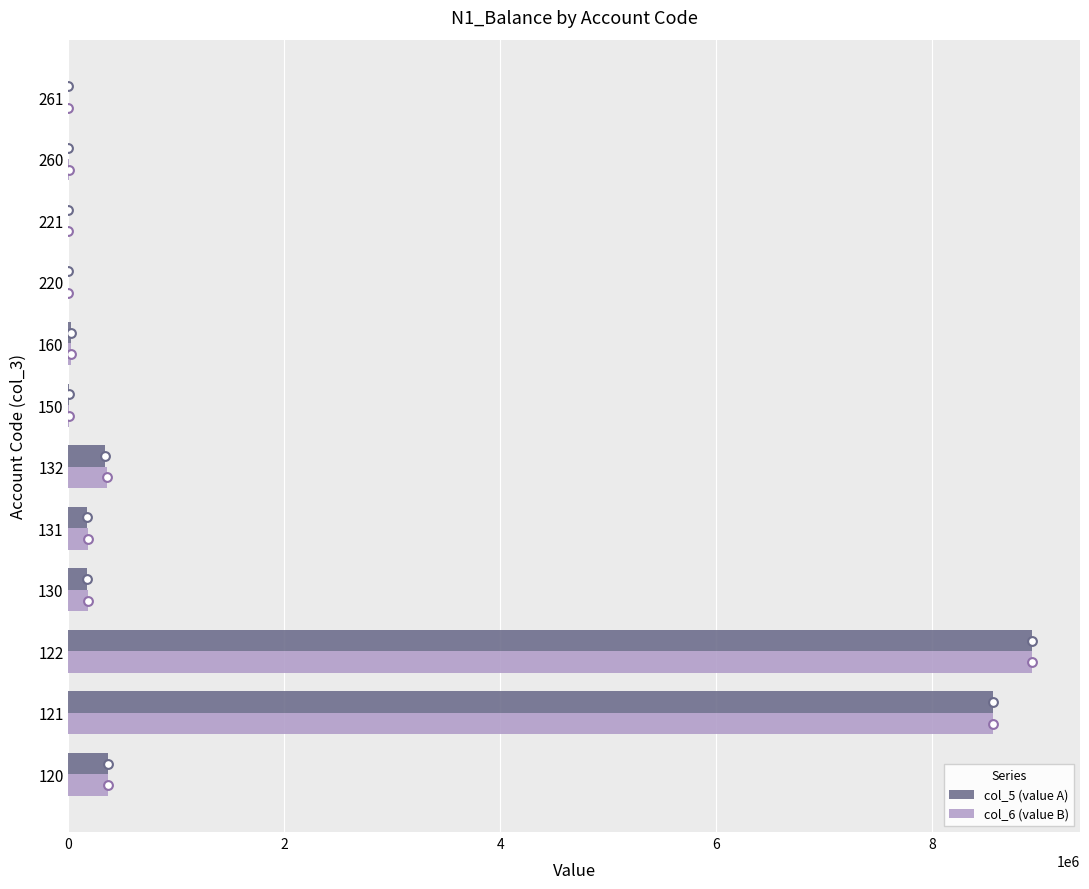

What is the sum of all col_5 (value A) values?

18563136.8